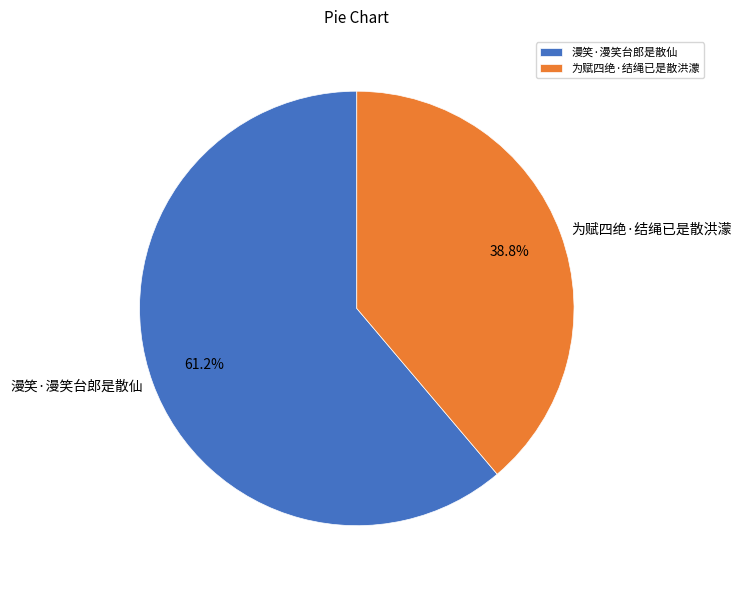

How many slices are in this pie chart?

2